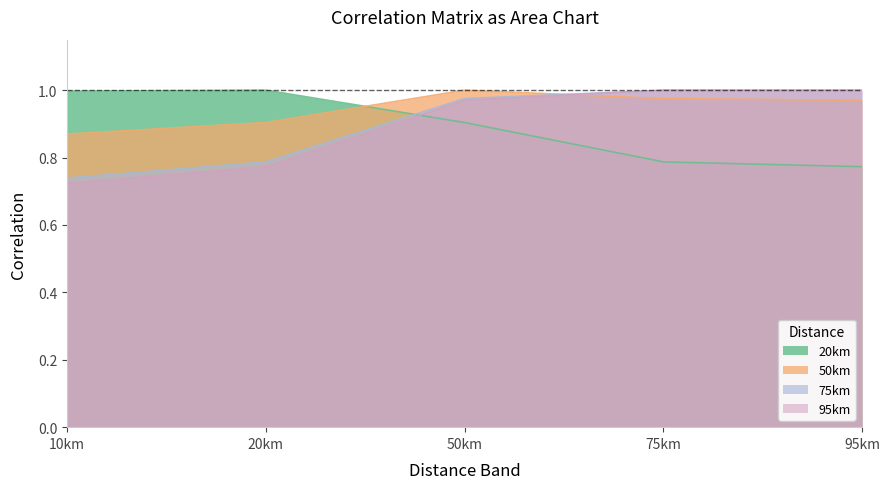

What is the average value of the 75km series?

0.9